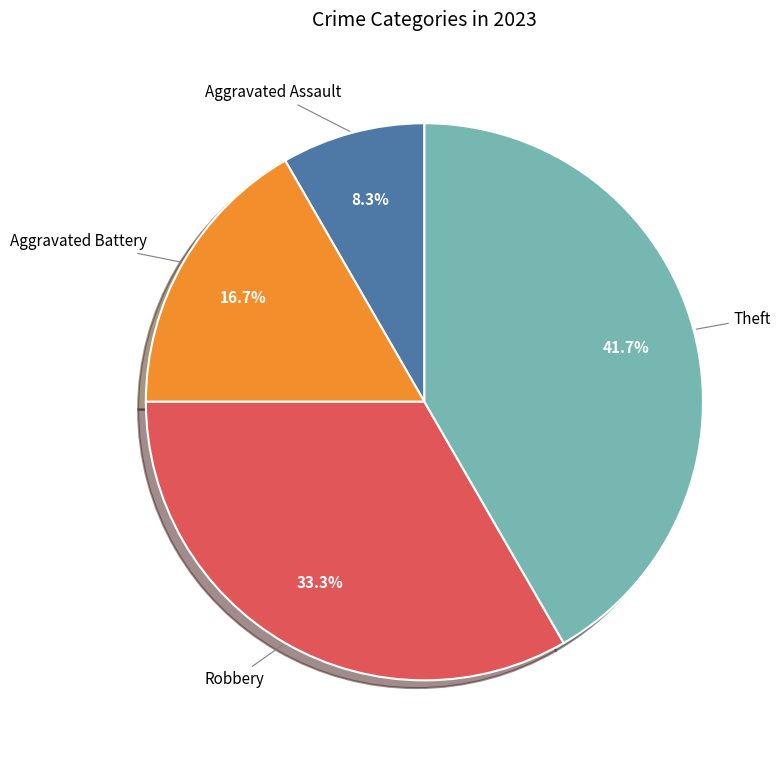

Count the number of slices in the pie.

4